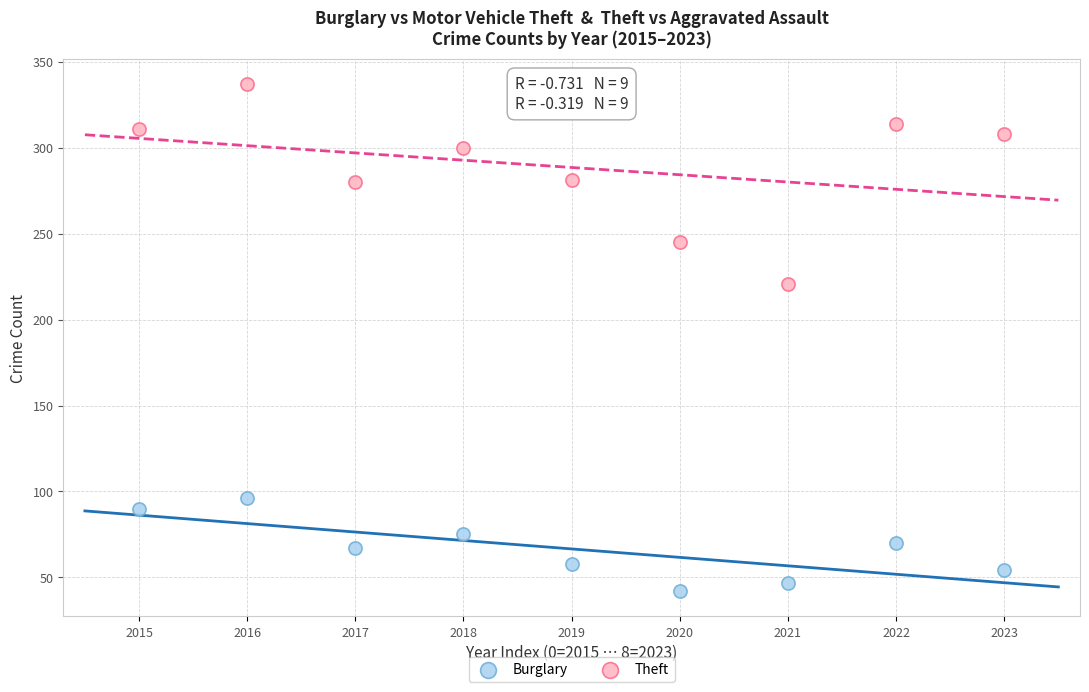

Which series reaches the minimum Y coordinate?

Burglary